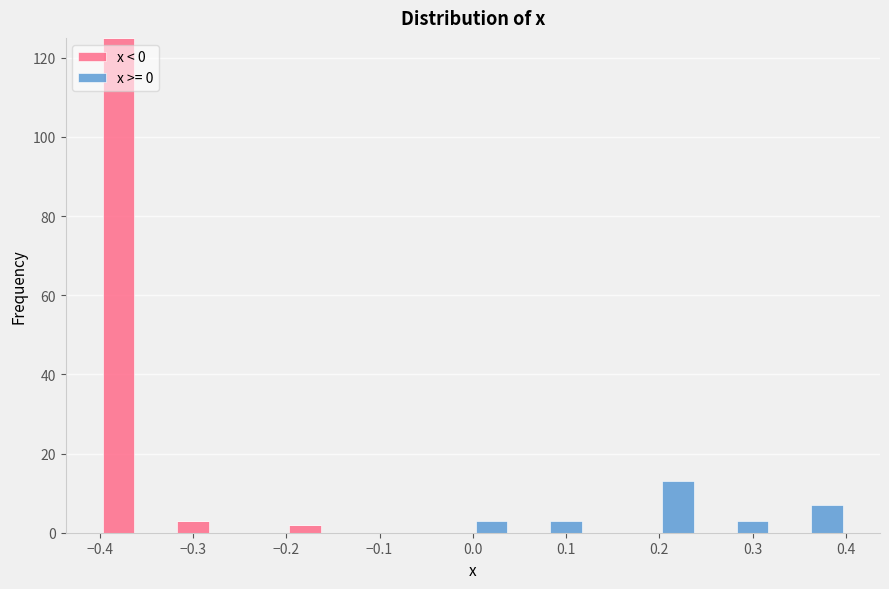

Reading left to right, list every stacked bar in this chart as the range it spans on the x-axis followed by its total height. The values are not printed on the chart, so give them approximately, as read against the axis.

-0.40 to -0.36: 126
-0.36 to -0.32: 0
-0.32 to -0.28: 4
-0.28 to -0.24: 0
-0.24 to -0.20: 0
-0.20 to -0.16: 2
-0.16 to -0.12: 0
-0.12 to -0.08: 0
-0.08 to -0.04: 0
-0.04 to 0.00: 0
0.00 to 0.04: 4
0.04 to 0.08: 0
0.08 to 0.12: 4
0.12 to 0.16: 0
0.16 to 0.20: 0
0.20 to 0.24: 14
0.24 to 0.28: 0
0.28 to 0.32: 4
0.32 to 0.36: 0
0.36 to 0.40: 8